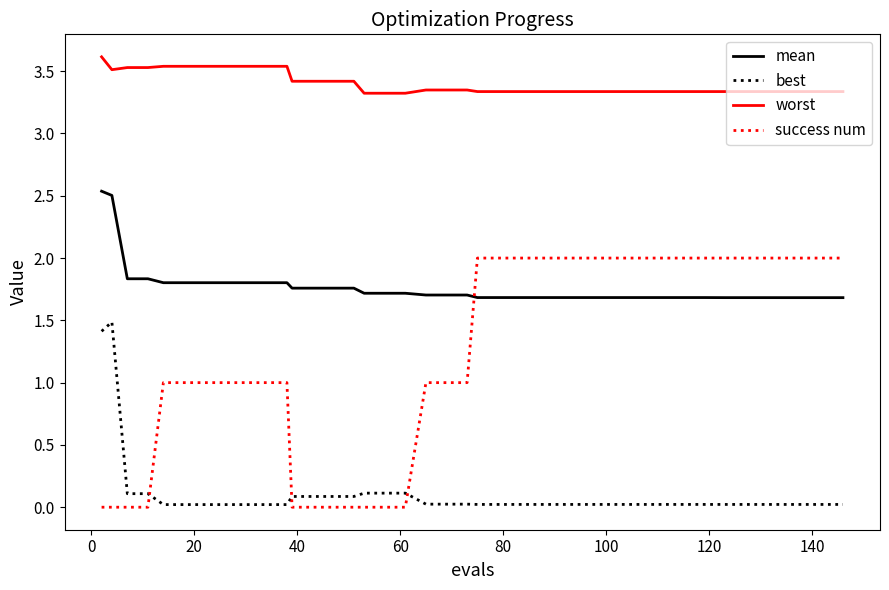

What is the minimum value for mean?

1.7